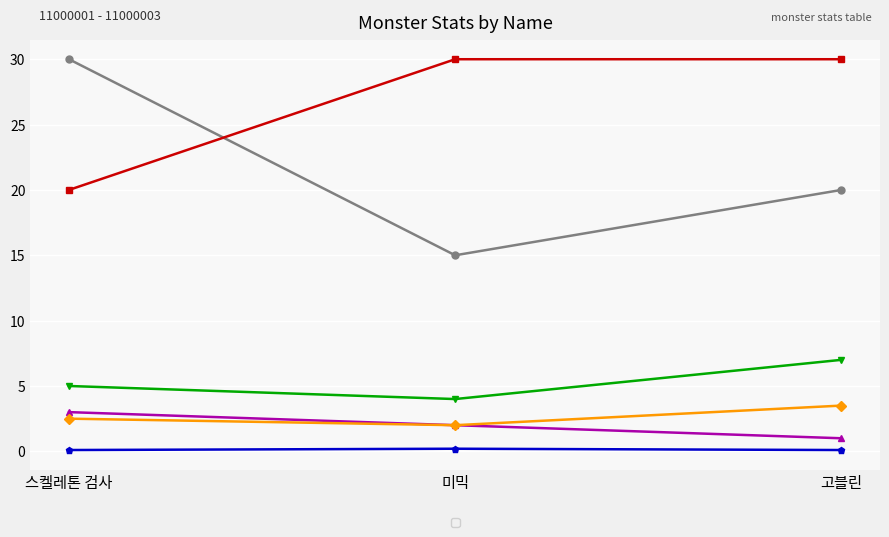

What is the total value across all series at 미믹?

53.2